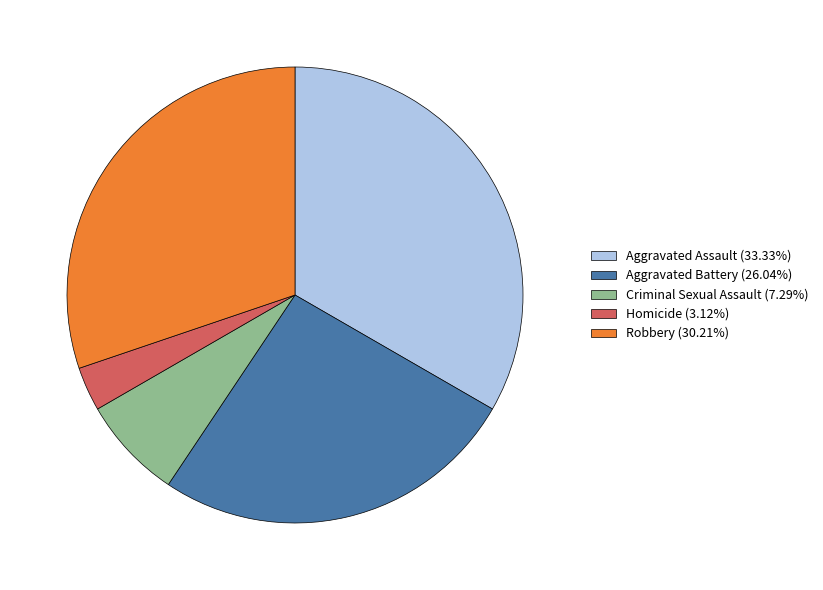

Is the sum of Homicide and Robbery greater than half?

No